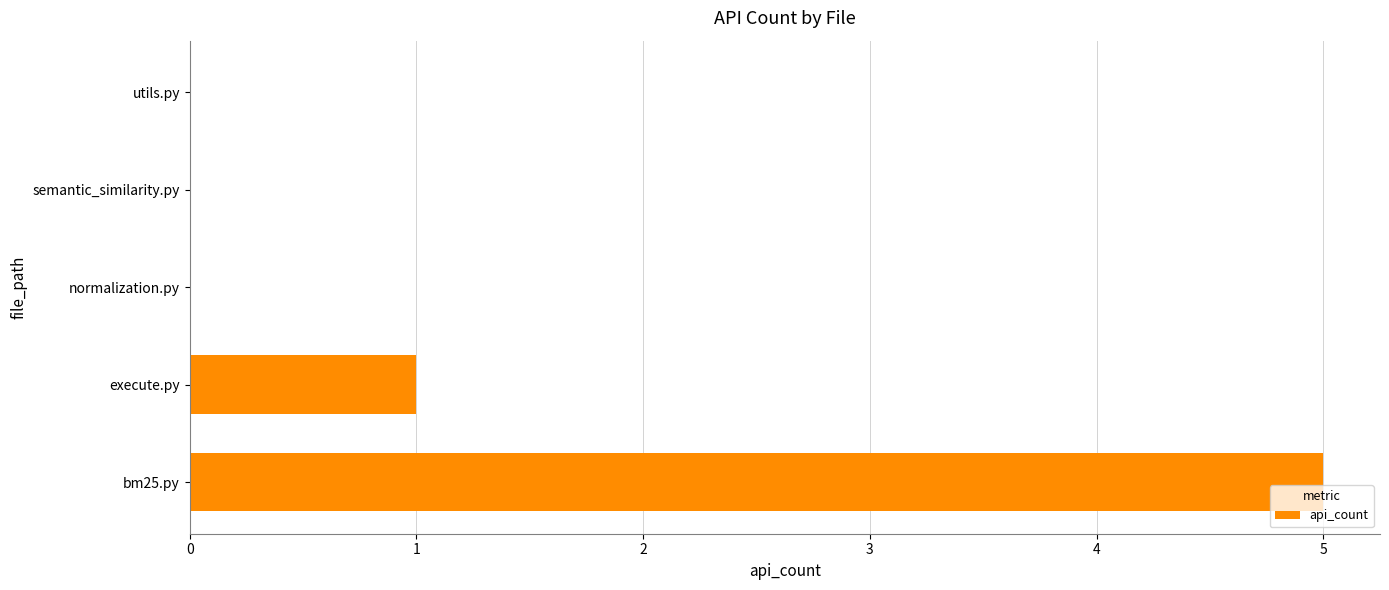

True or false: the data shows 0 at execute.py.

False